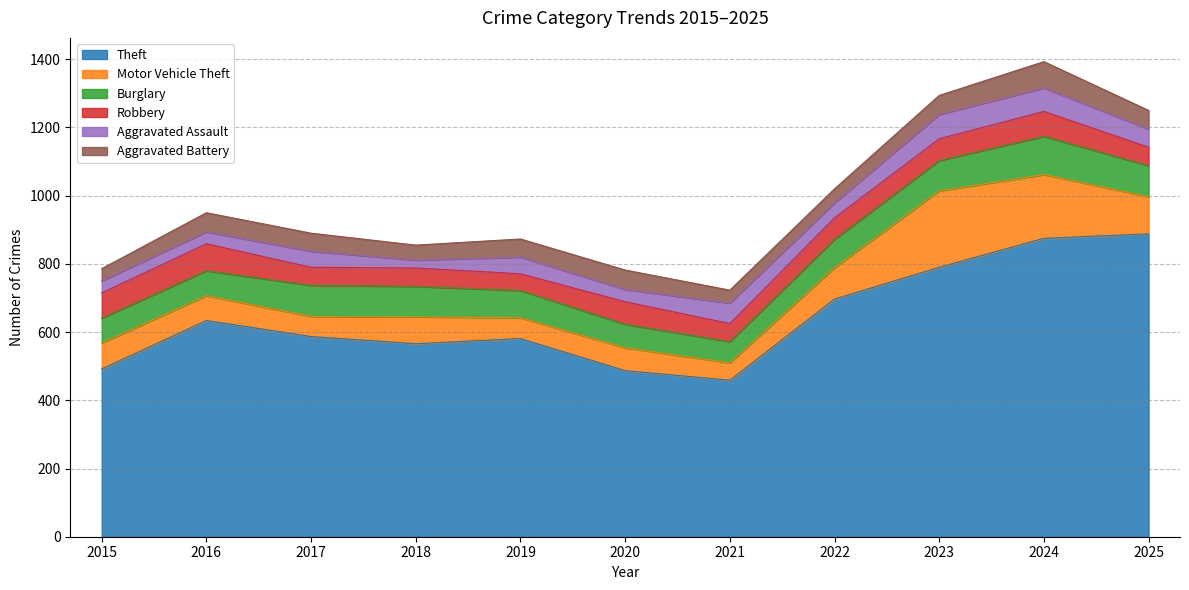

In Robbery, how many points are higher than both neighbors (excluding endpoints)?

4